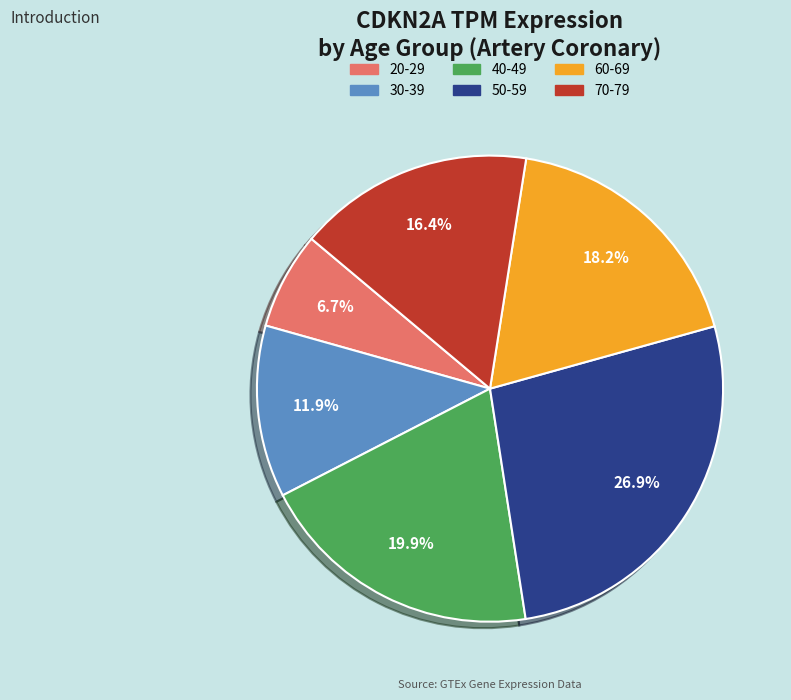

Is the sum of 60-69 and 20-29 greater than half?

No